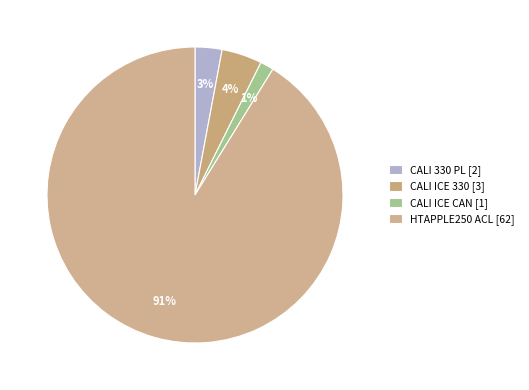

Count the number of slices in the pie.

4